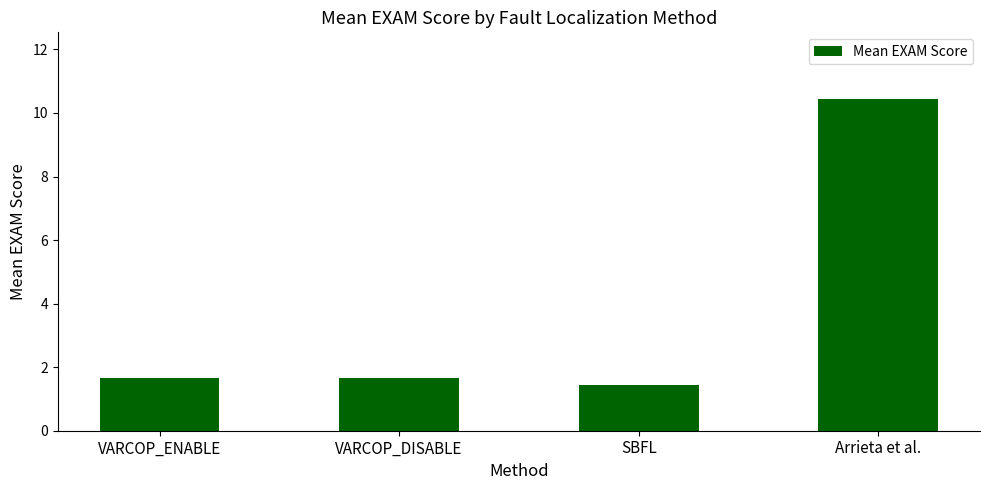

The value at SBFL is 0.4. True or false?

False